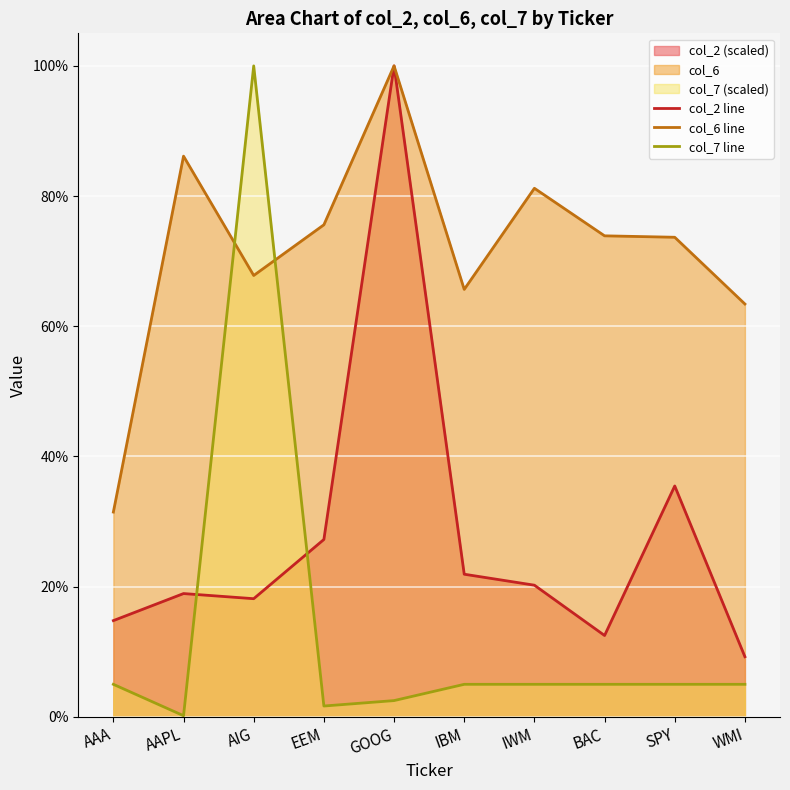

List the series in order of their peak value, highest first.

col_2 line, col_6 line, col_7 line